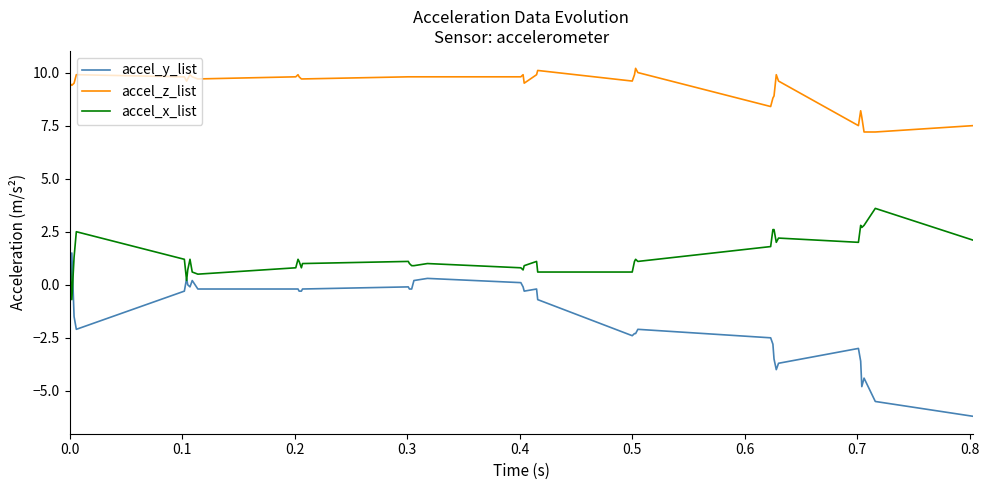

True or false: accel_y_list and accel_z_list cross at least once.

False